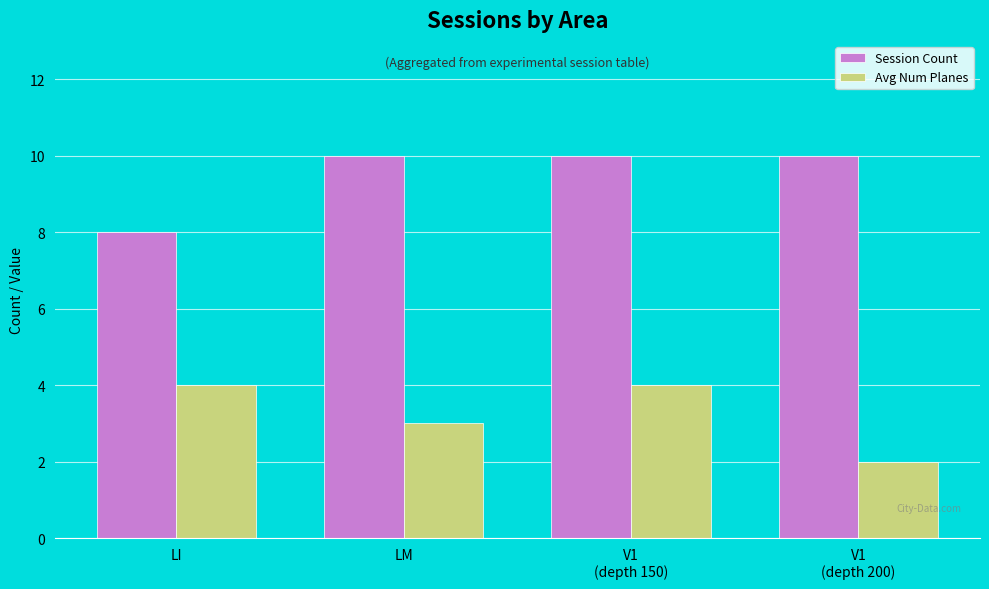

Reading right to left, extract all data points from this chart.

Session Count: V1
(depth 200)=10	V1
(depth 150)=10	LM=10	LI=8
Avg Num Planes: V1
(depth 200)=2	V1
(depth 150)=4	LM=3	LI=4